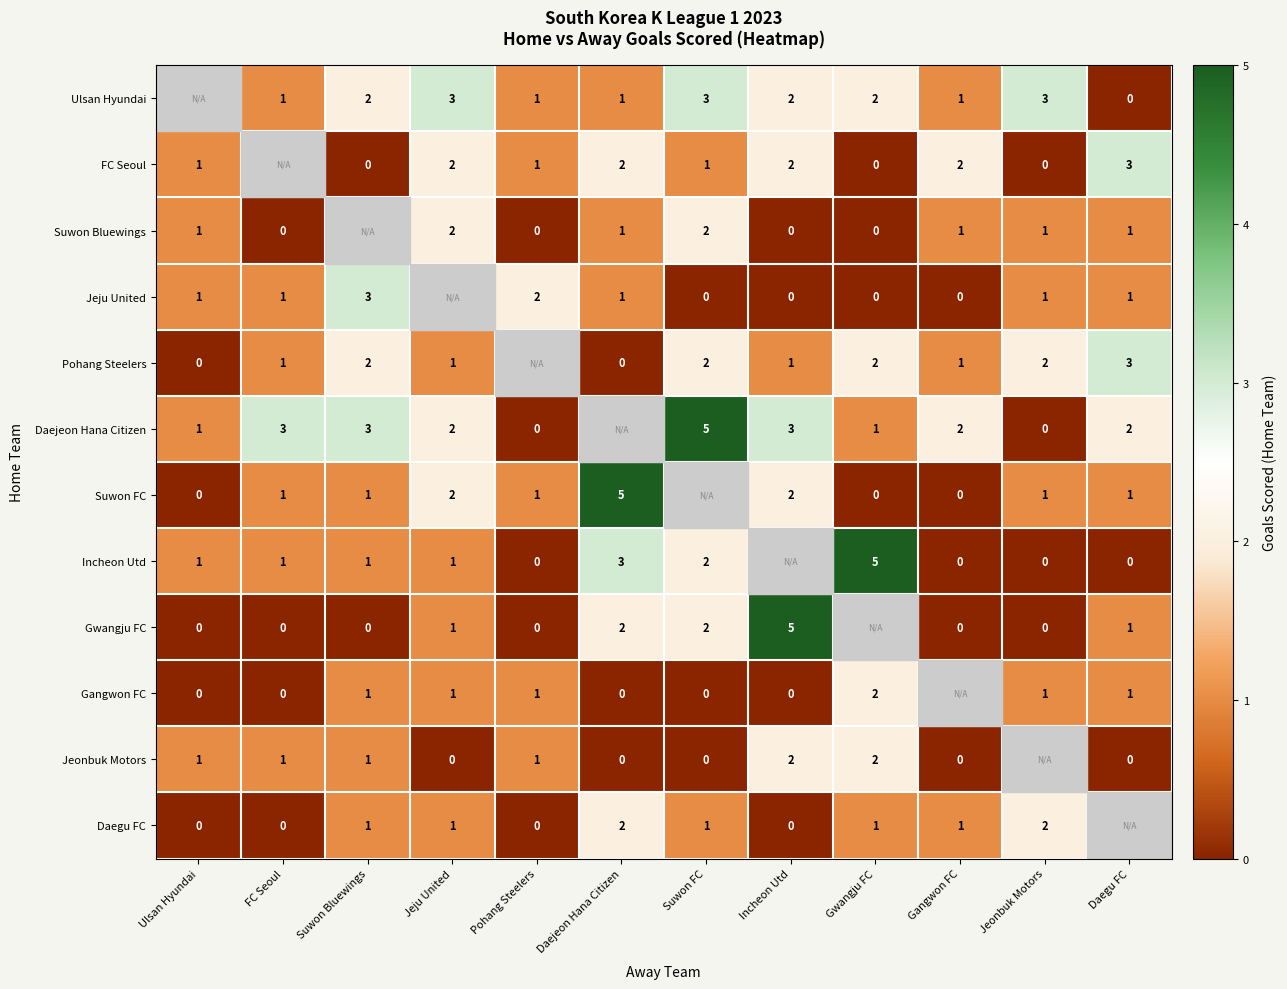

Is it true that Ulsan Hyundai equals 1 at Daejeon Hana Citizen?

True